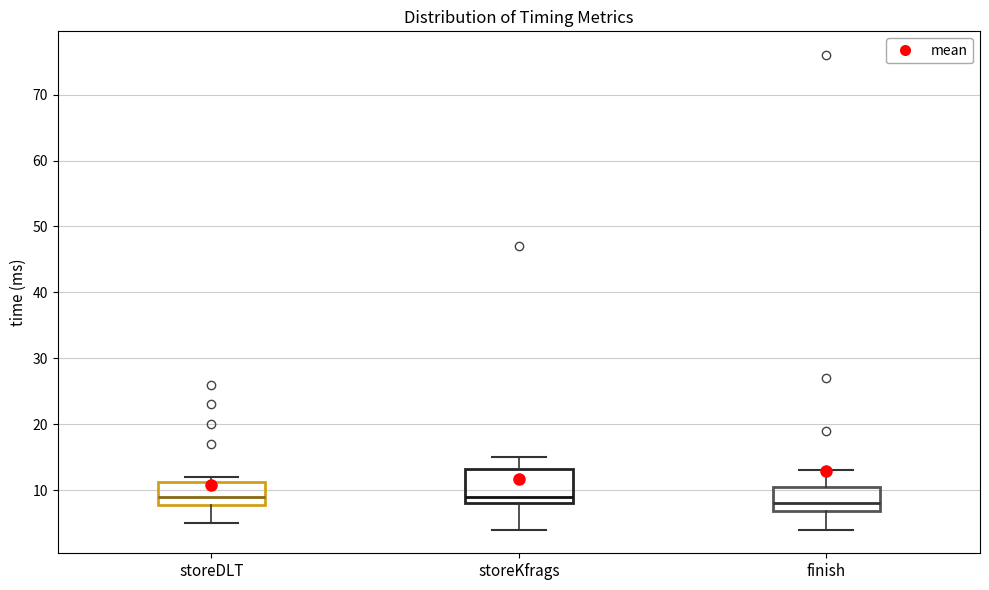

Reading left to right, read every box against the y-axis: the position of its median line, the range the box covers, and the ends of its whiskers. The values are not printed on the chart, so give them approximately, as read against the axis.

storeDLT: median 9, box 8 to 11, whiskers 5 to 12
storeKfrags: median 9, box 8 to 13, whiskers 4 to 15
finish: median 8, box 7 to 11, whiskers 4 to 13